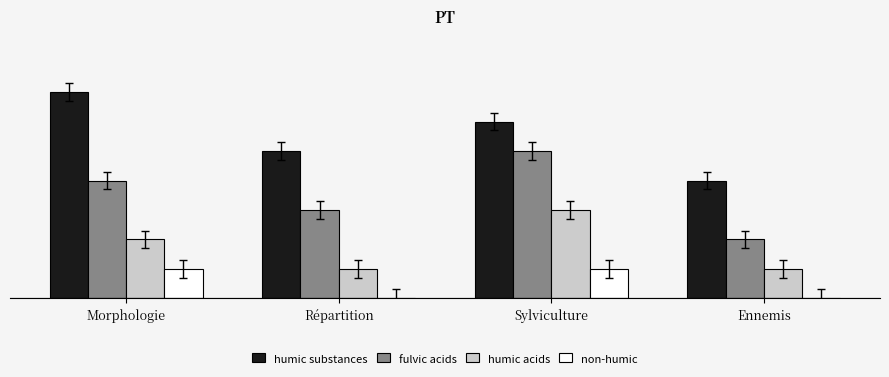

What is the label of the 1st bar from the right?

Ennemis